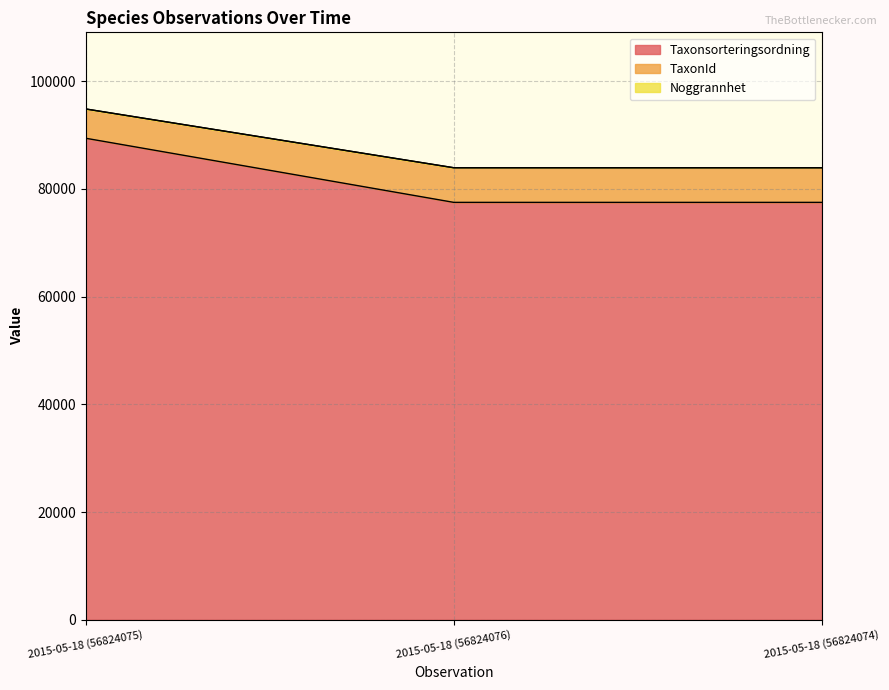

At which category is the sum across all series the highest?

2015-05-18 (56824075)